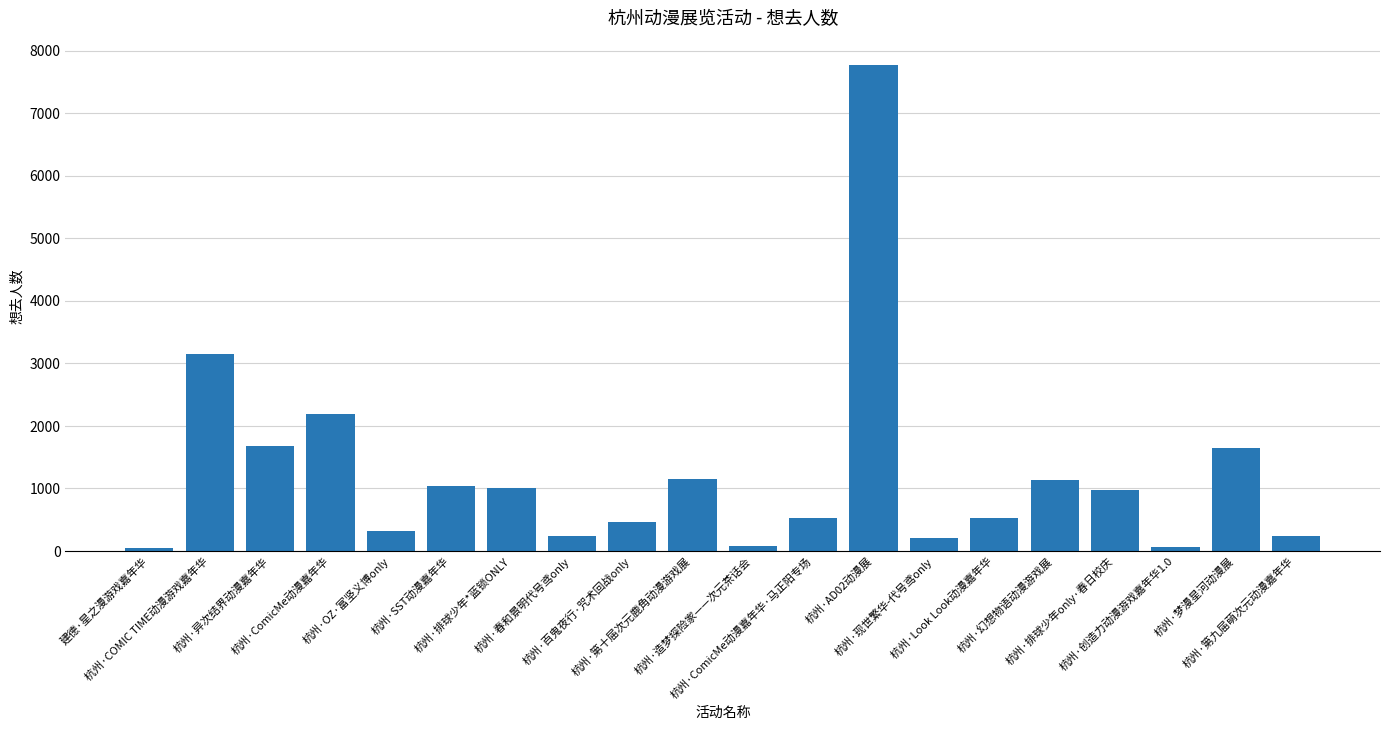

What is the difference between the second highest and minimum values?

3105